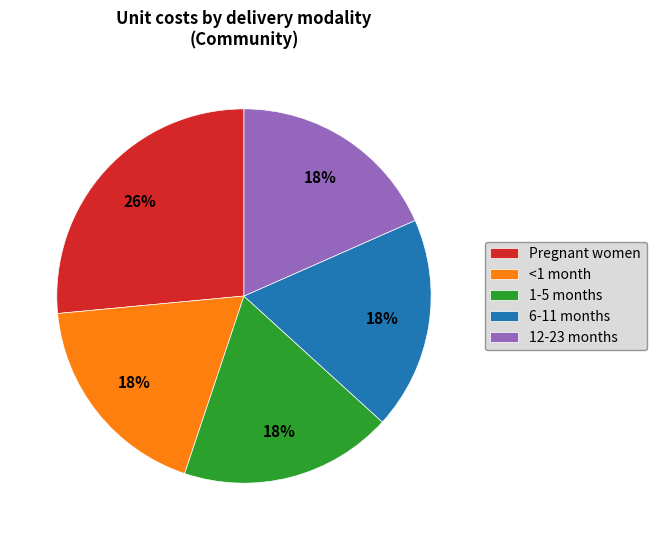

Does 12-23 months represent more than half of the total?

No